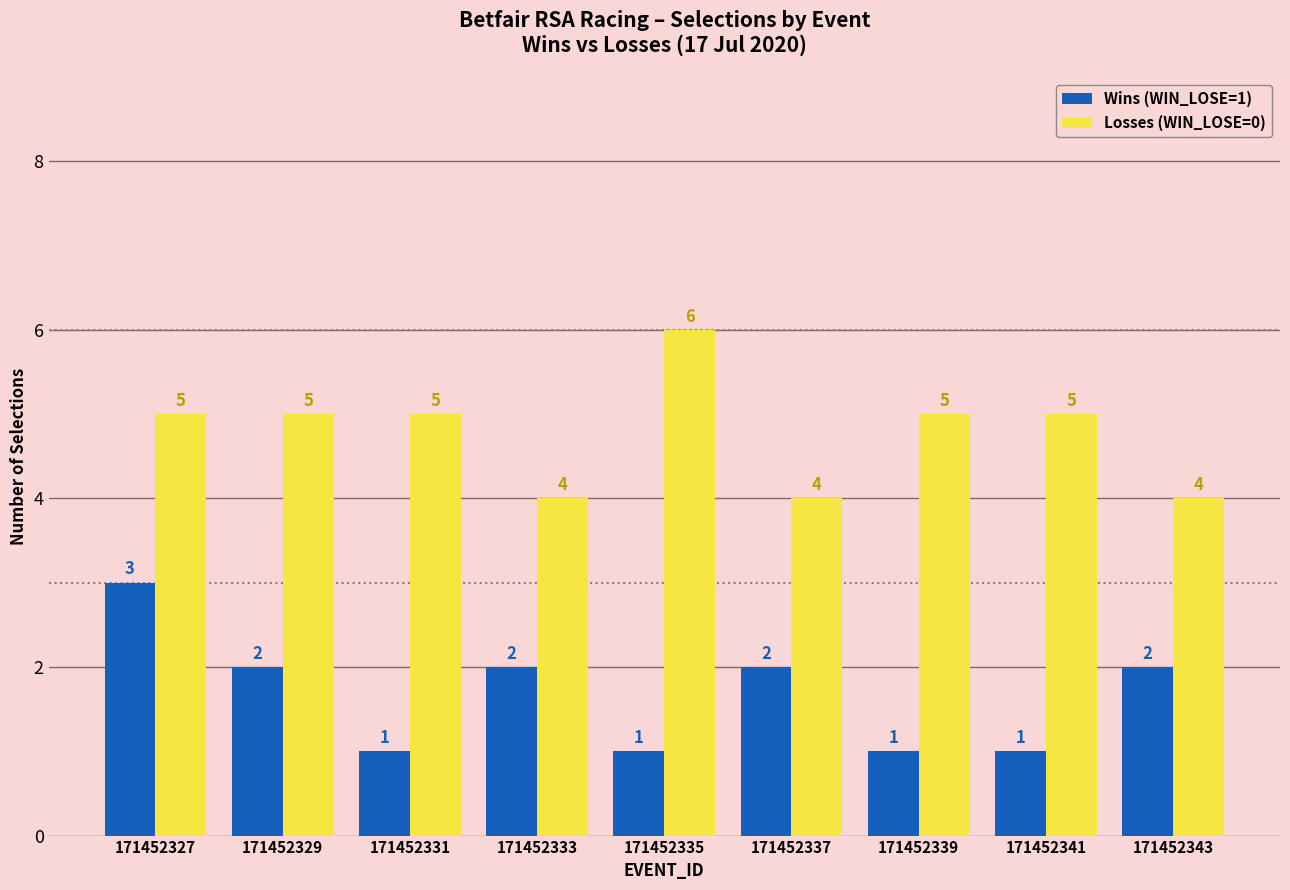

True or false: Losses (WIN_LOSE=0) has a value of 6 at 171452333.

False